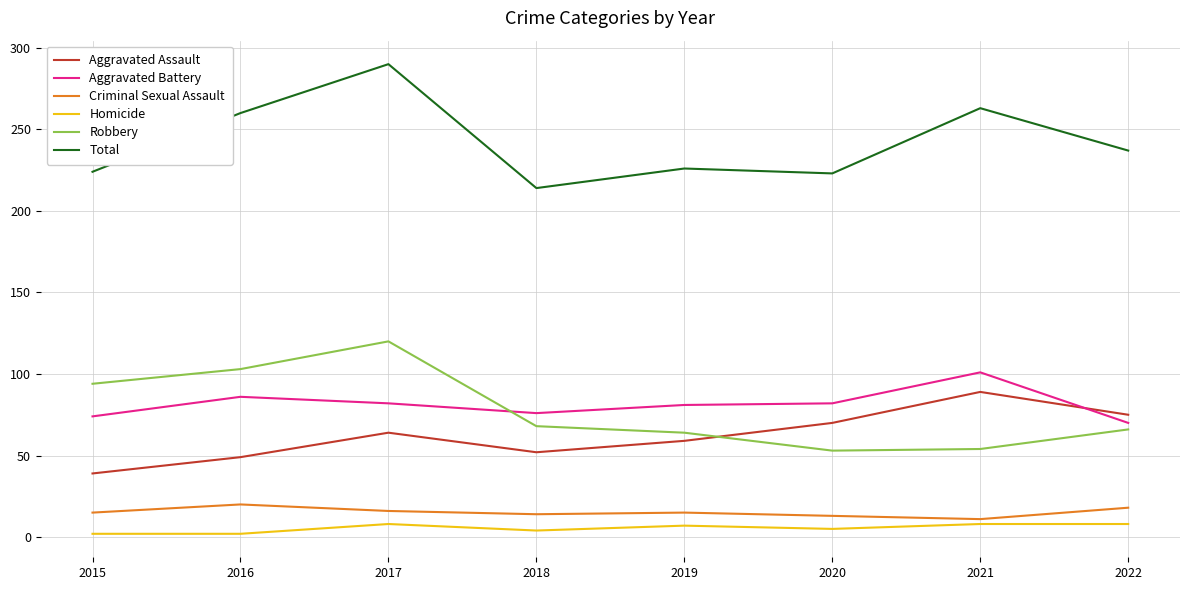

What is the maximum value for Total?

290